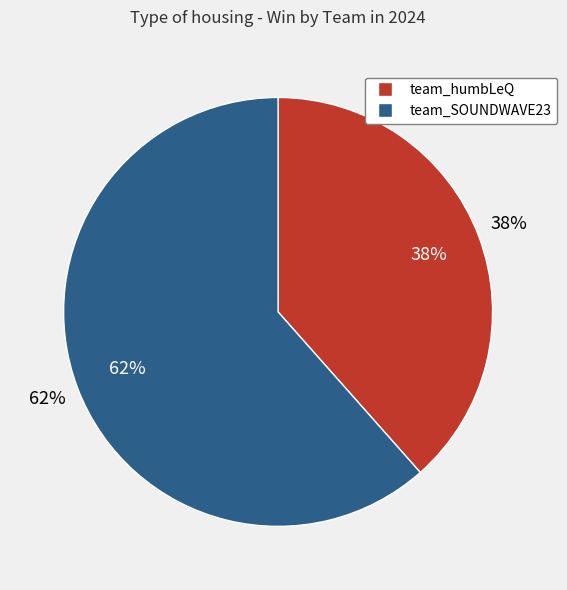

What is the ratio of the value at team_SOUNDWAVE23 to the value at team_humbLeQ?

1.6